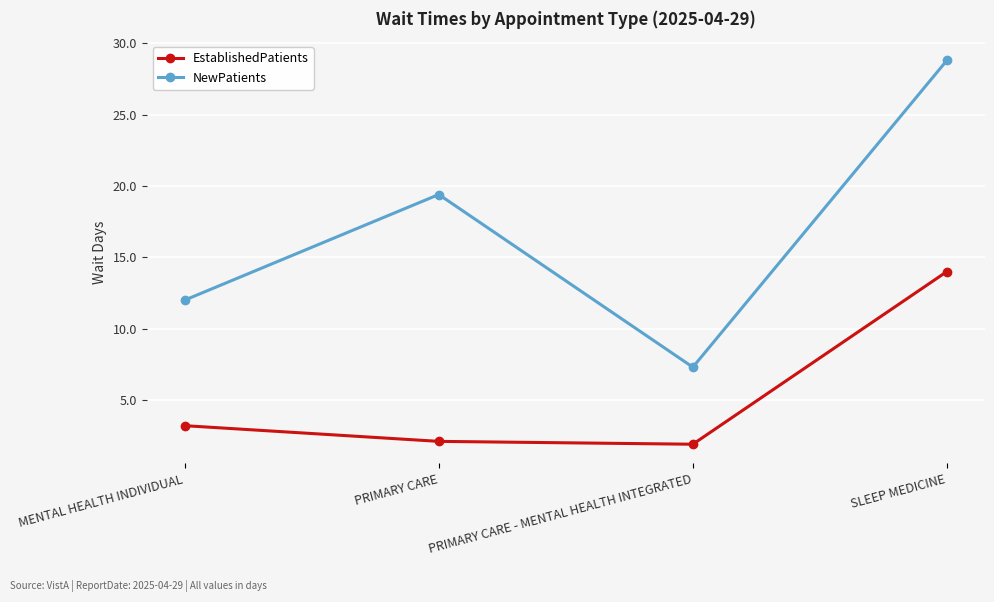

Rank the series by their average value, from lowest to highest.

EstablishedPatients, NewPatients